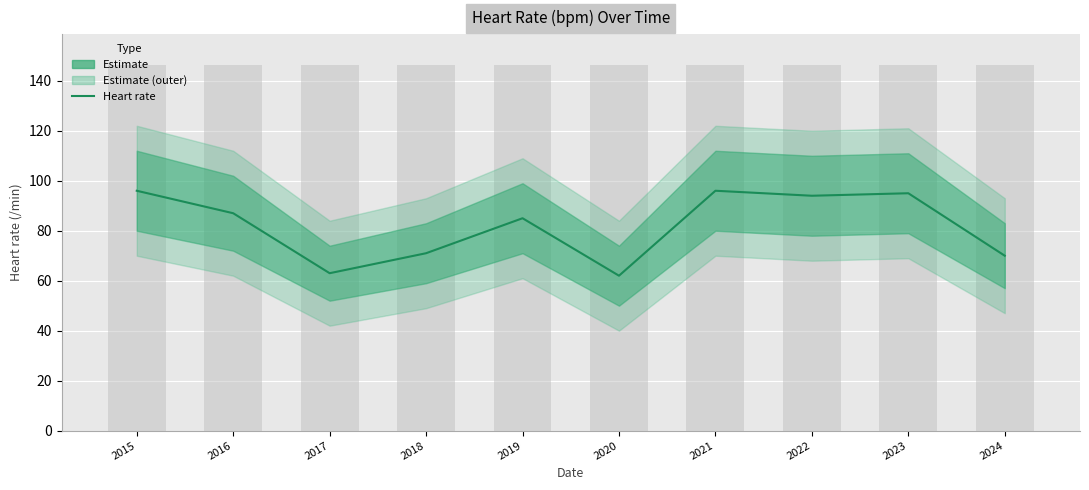

The chart shows a value of 52 at 2019. True or false?

False